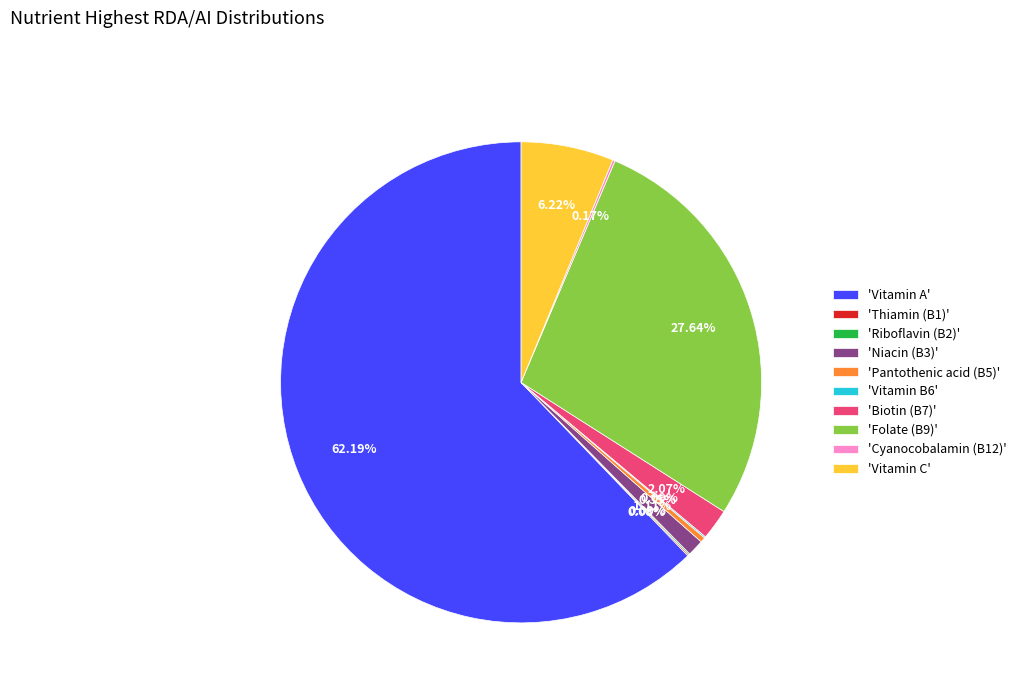

What is the largest slice in the pie chart?

'Vitamin A'